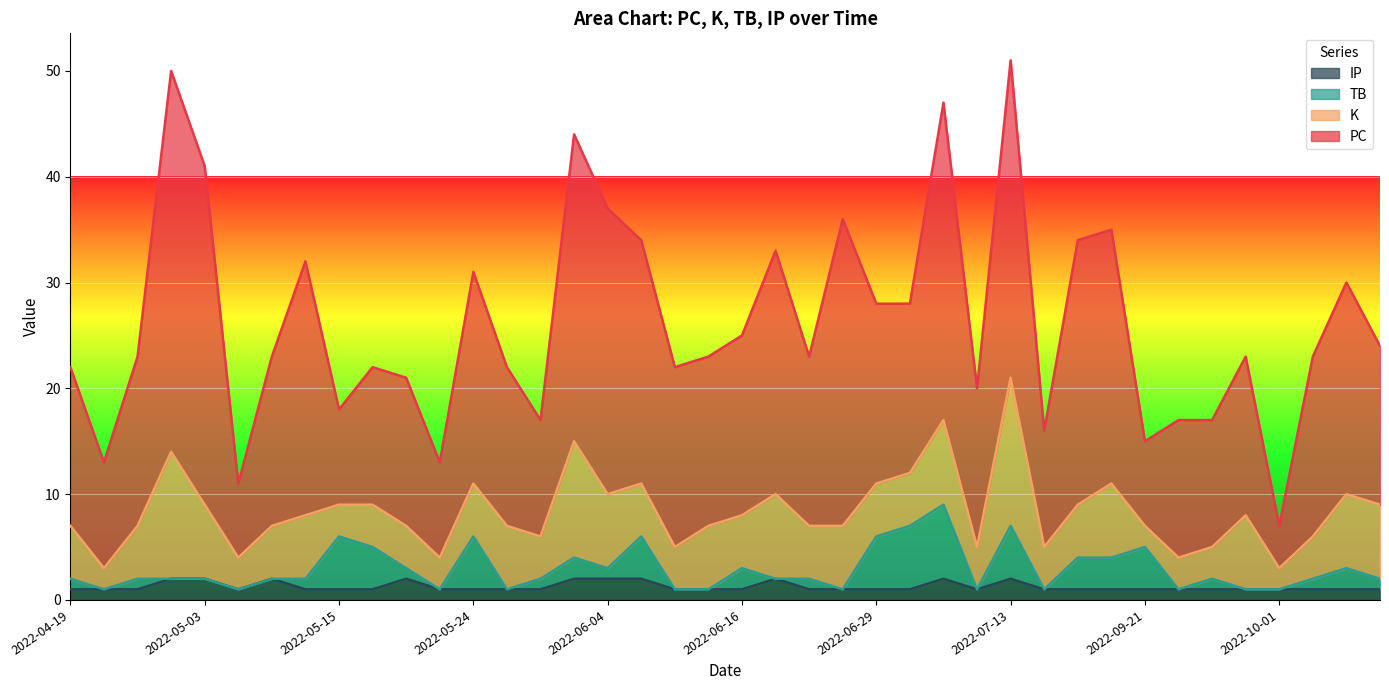

Is it true that IP equals 2 at 2022-06-04?

True